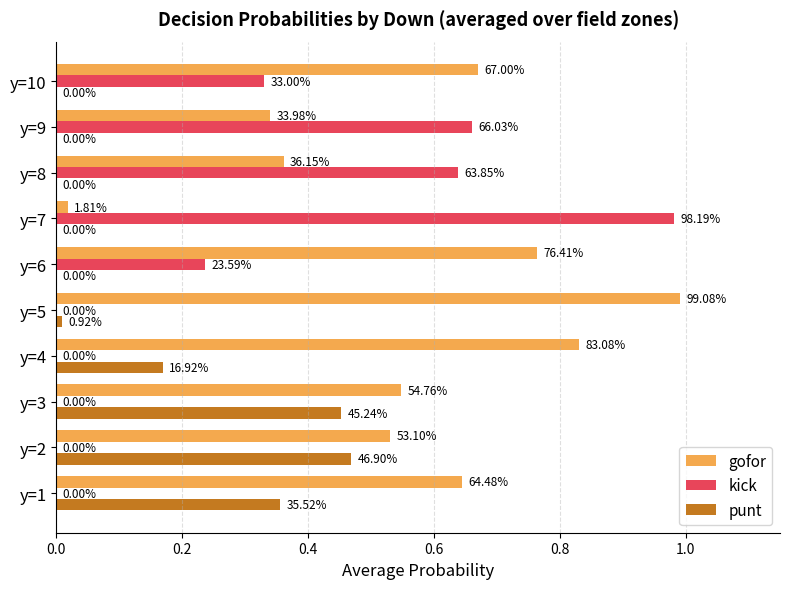

At how many categories does at least one series exceed 0?

10